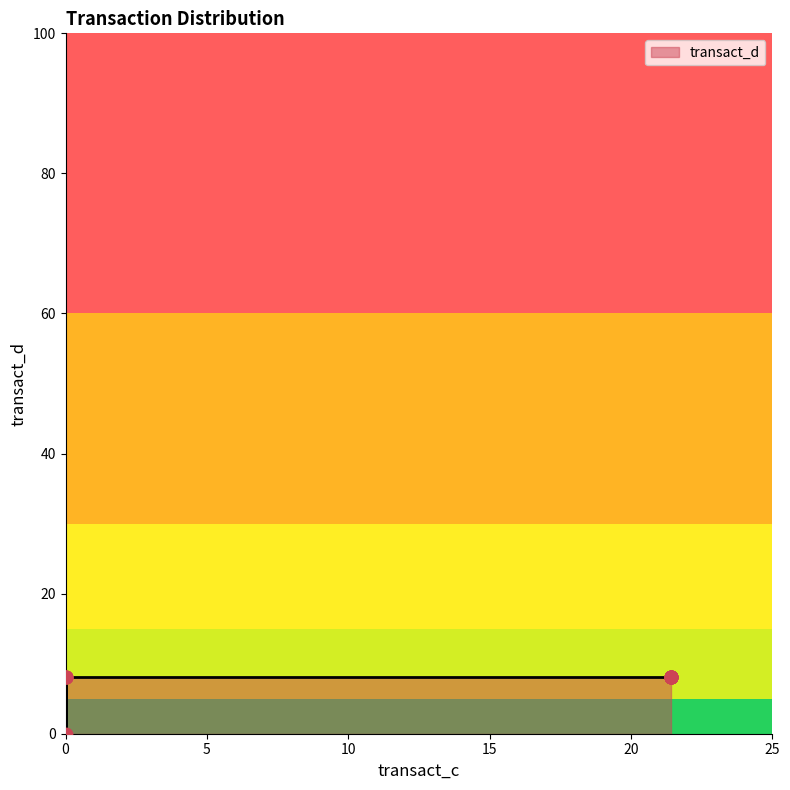

Approximately how many times larger is the value at 0.0 compared to 21.428571428571427?

1.0